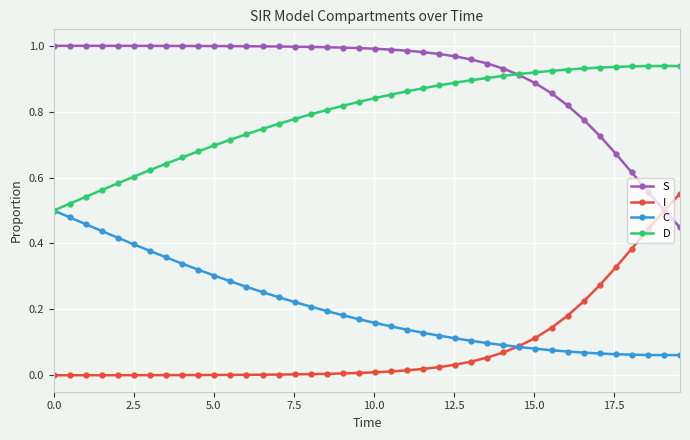

Which series has the largest total across all categories?

S